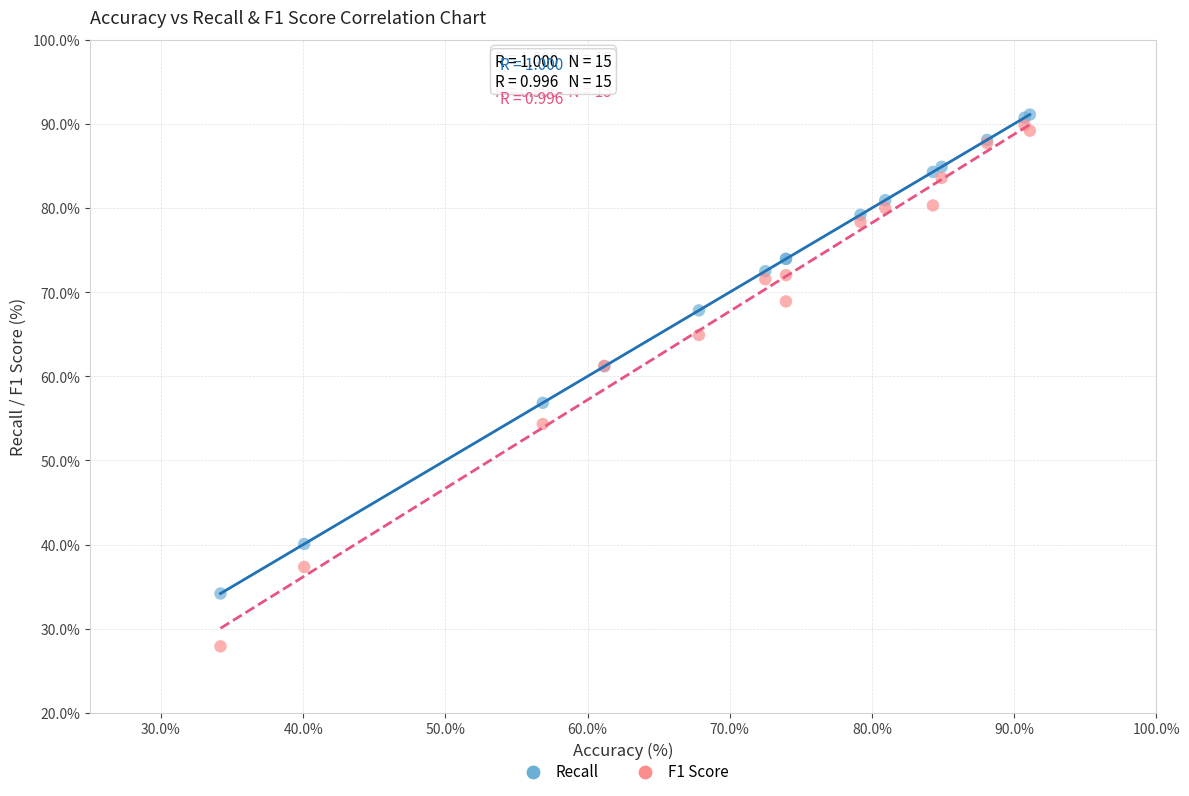

In the F1 Score series, what Y value is closest to 58?

61.3